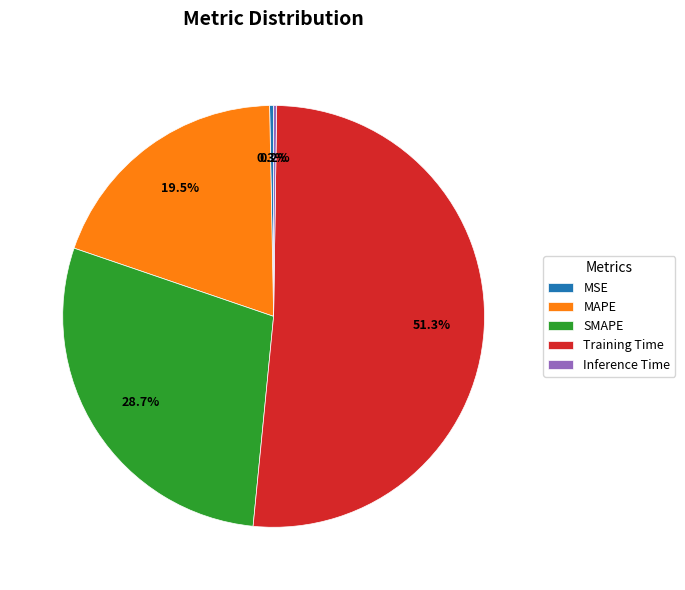

How much of the chart is everything except Training Time?

48.7%